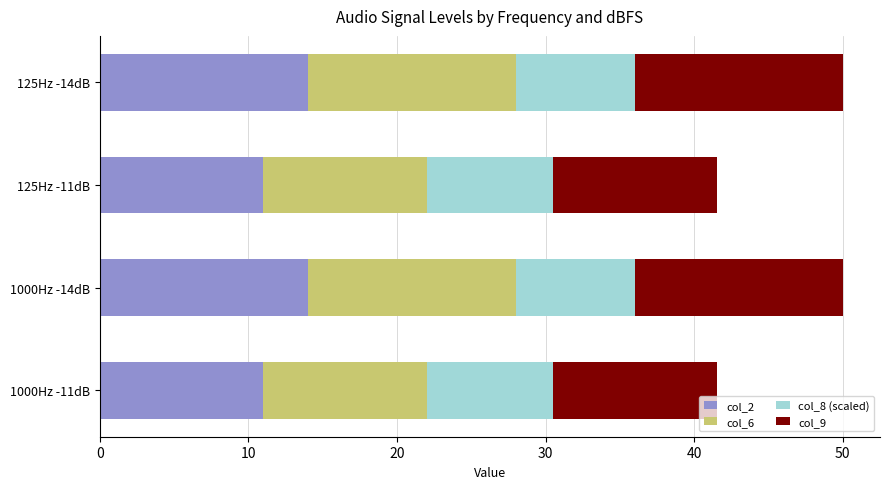

What is the total value across all series at 1000Hz -14dB?

50.0